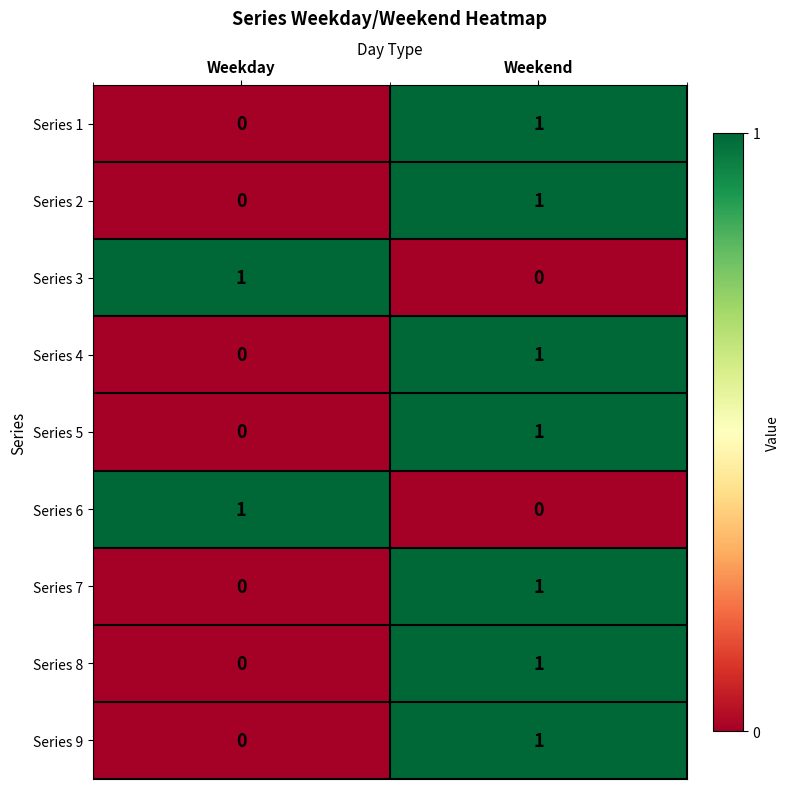

At which category is the sum across all series the highest?

Weekend